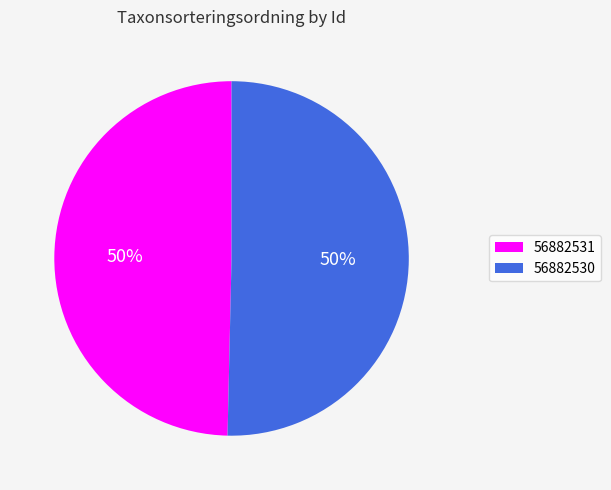

Combined, do 56882530 and 56882531 account for over 50%?

Yes